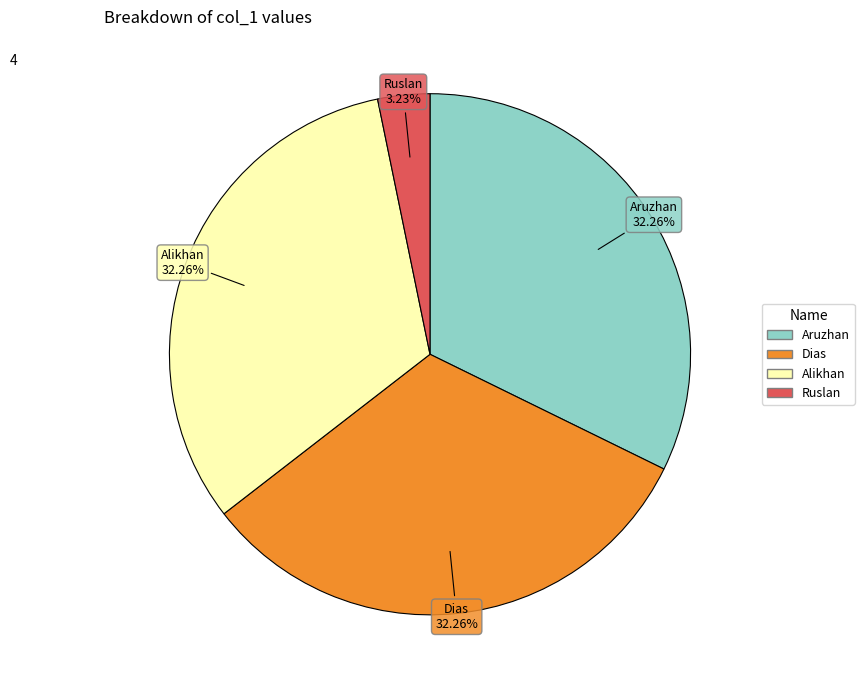

Combined, what portion of the pie is Alikhan and Aruzhan?

64.5%